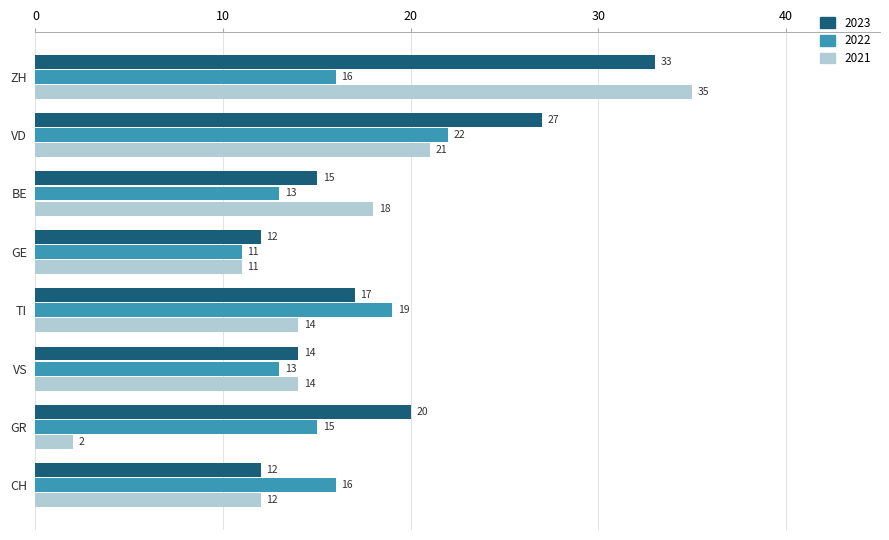

Where is 2023 nearest to the value 22?

GR